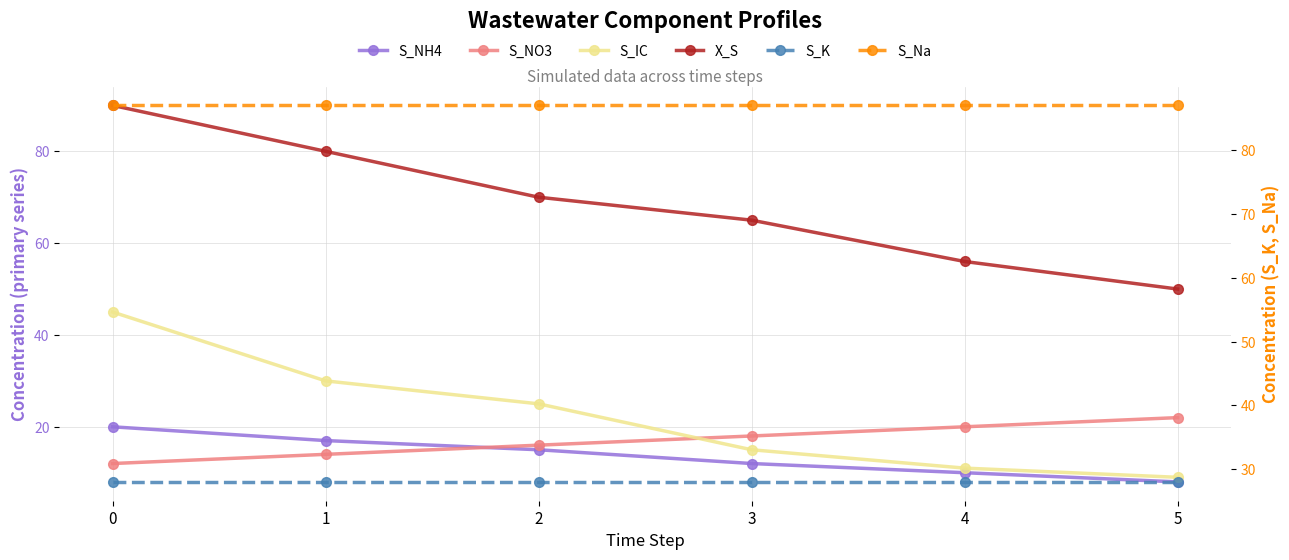

How many S_NO3 values are between 14 and 20?

4